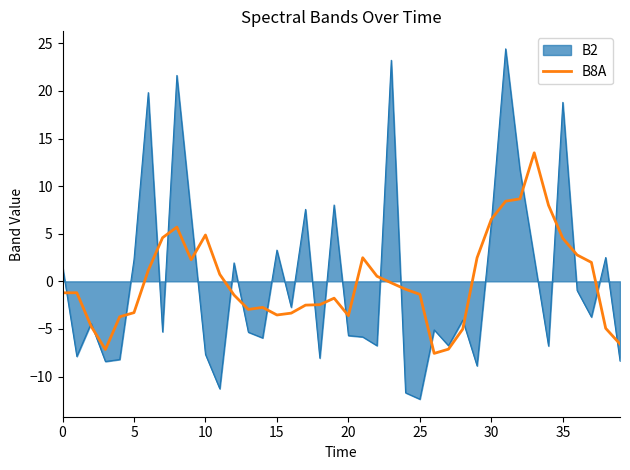

List the series in order of their peak value, highest first.

B2, B8A